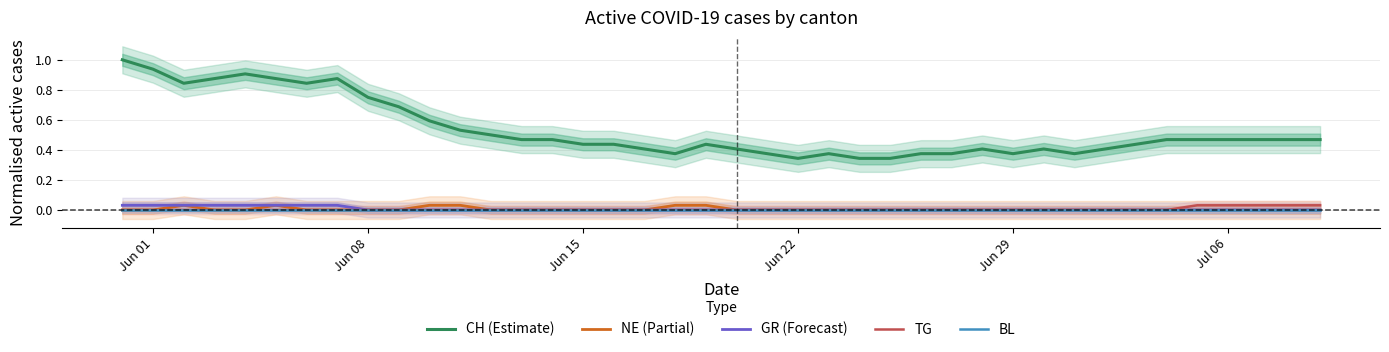

List the series in order of their peak value, highest first.

CH (Estimate), NE (Partial), GR (Forecast), TG, BL